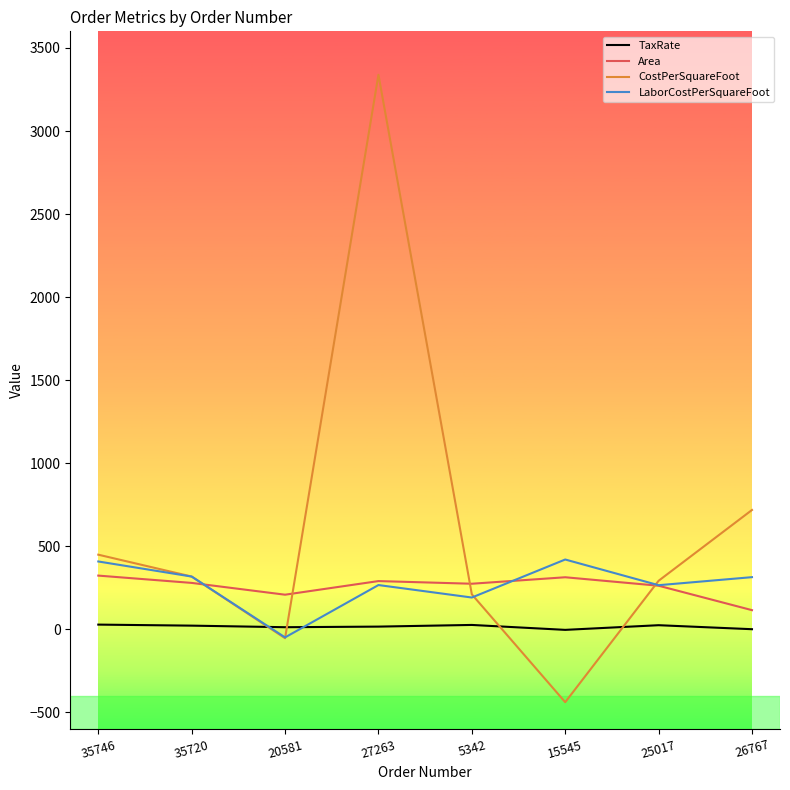

True or false: Area and LaborCostPerSquareFoot intersect in this chart.

True